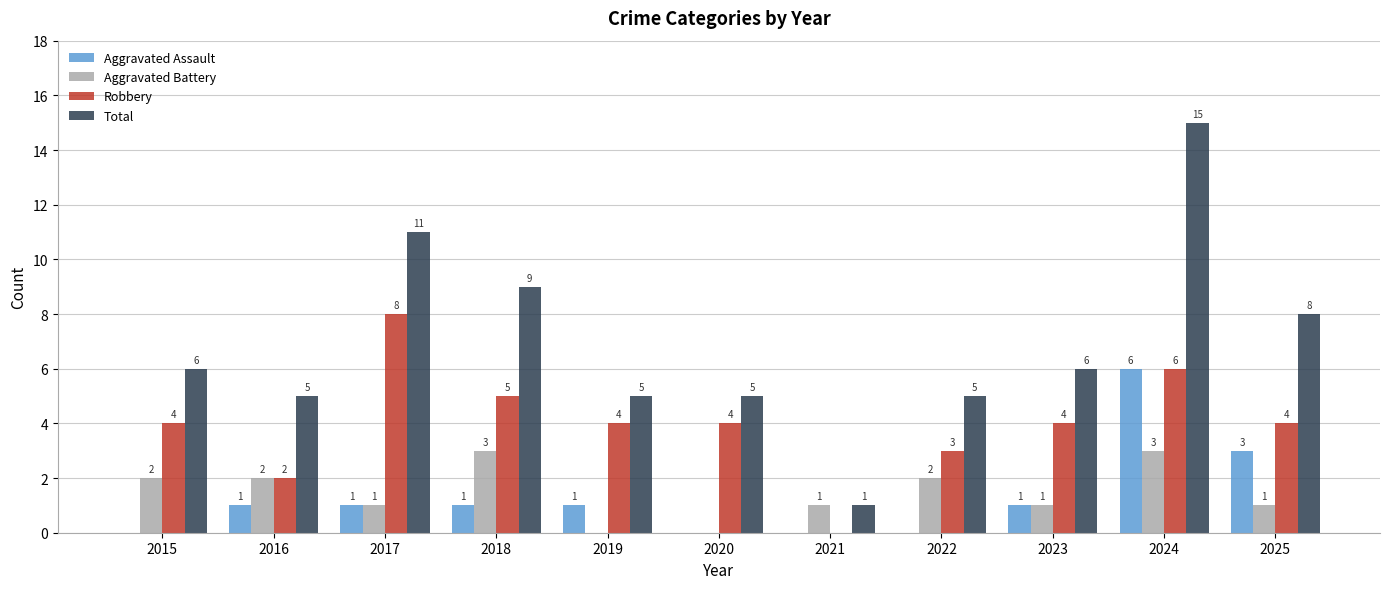

Which series has the widest spread of values?

Total